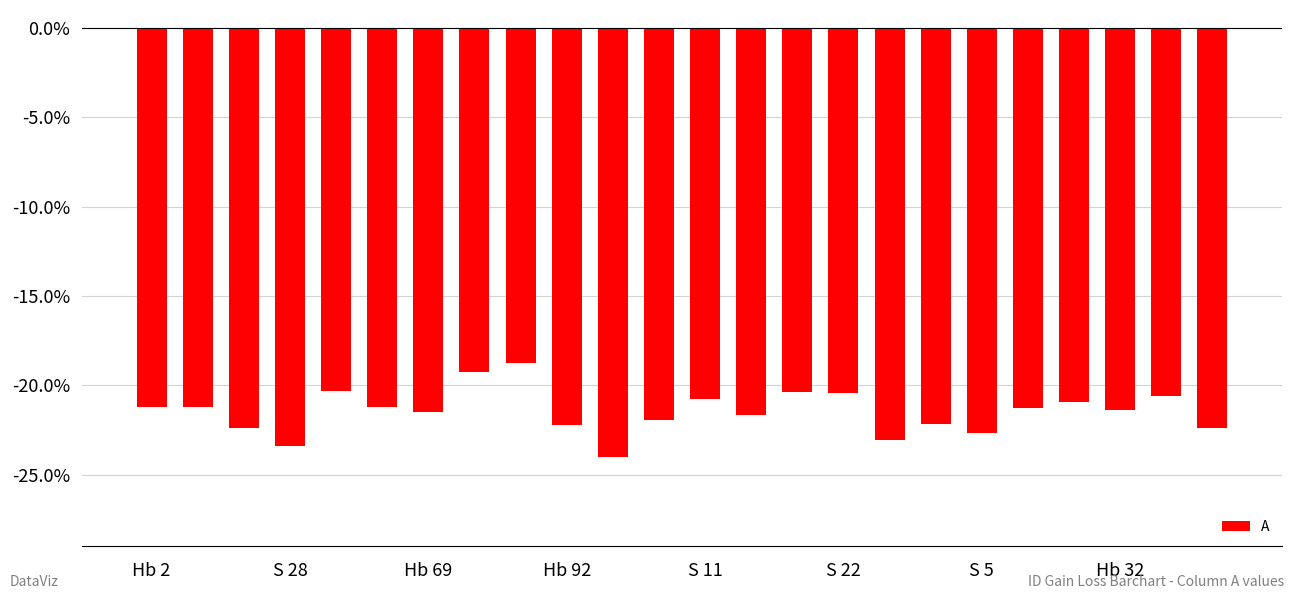

What is the value of the 22nd bar from the left?

-21.4